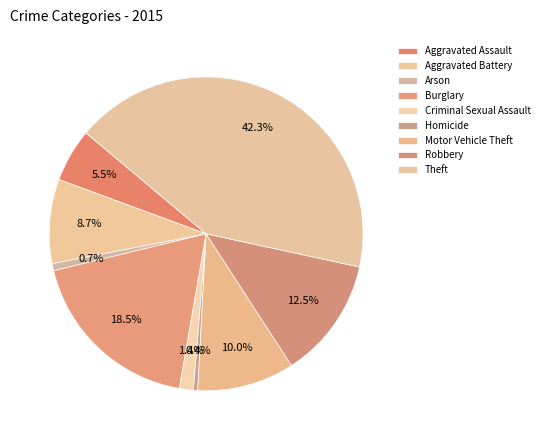

Count the number of slices in the pie.

9